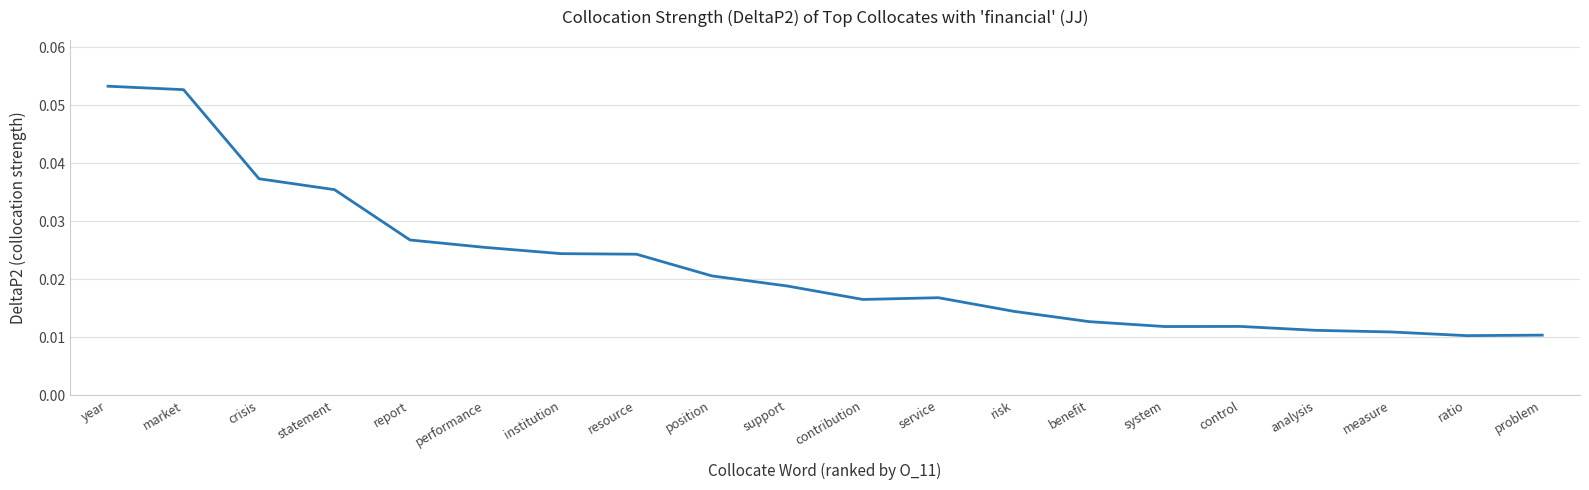

Which has a higher value, performance or problem?

performance